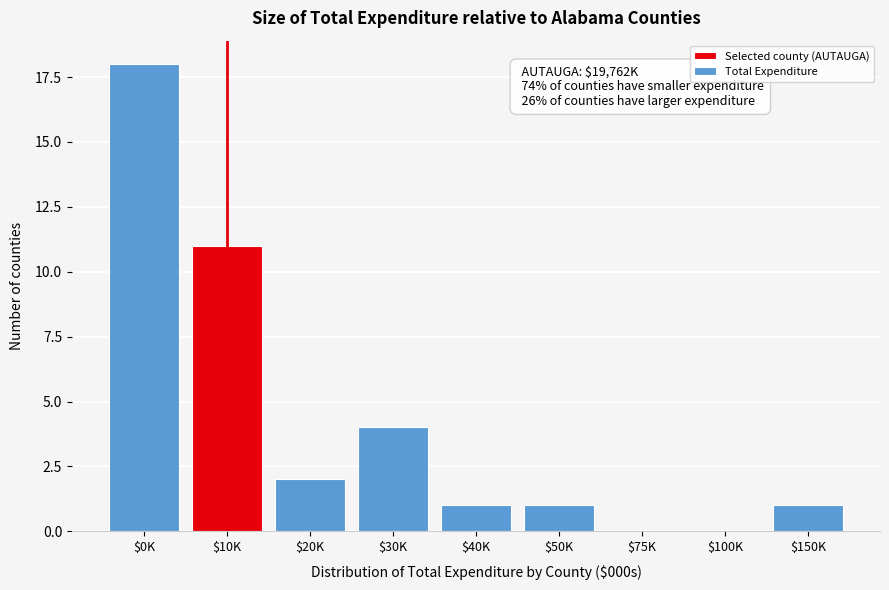

What is the sum of all values?

38